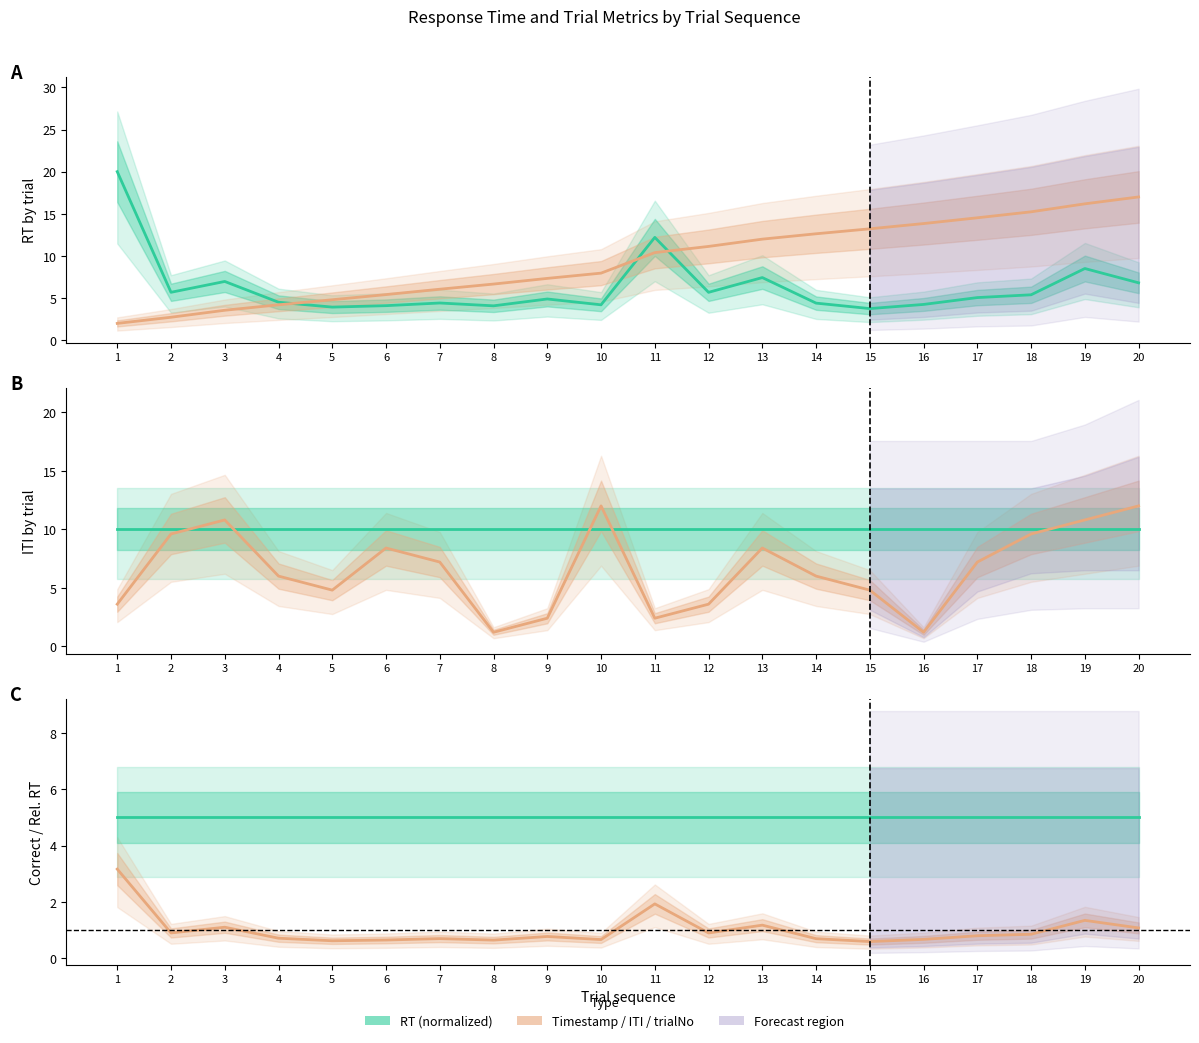

What value does the trialNo (normalized) series have at 5?

4.8